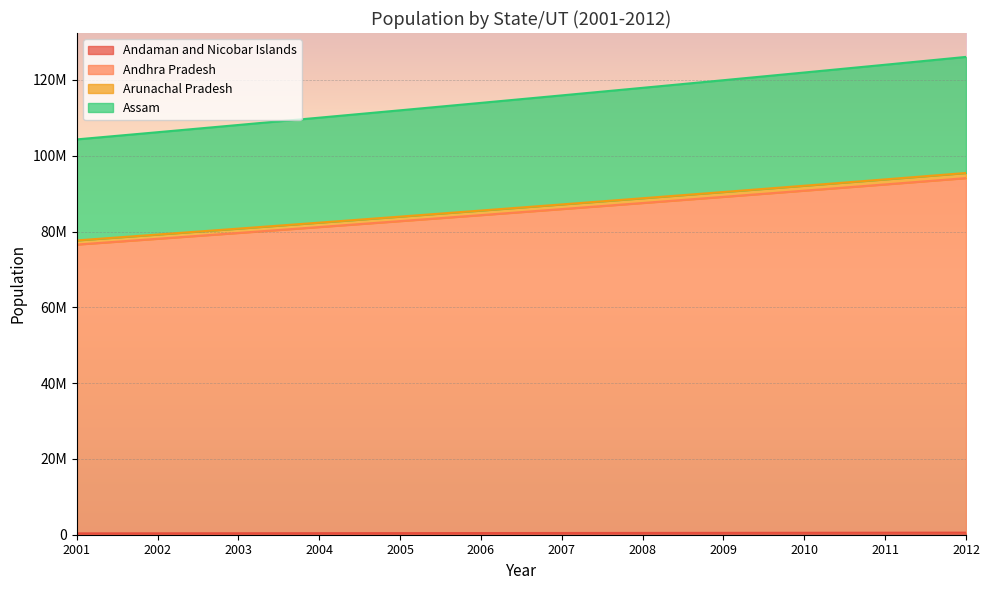

What are all the series names shown in the legend?

Andaman and Nicobar Islands, Andhra Pradesh, Arunachal Pradesh, Assam